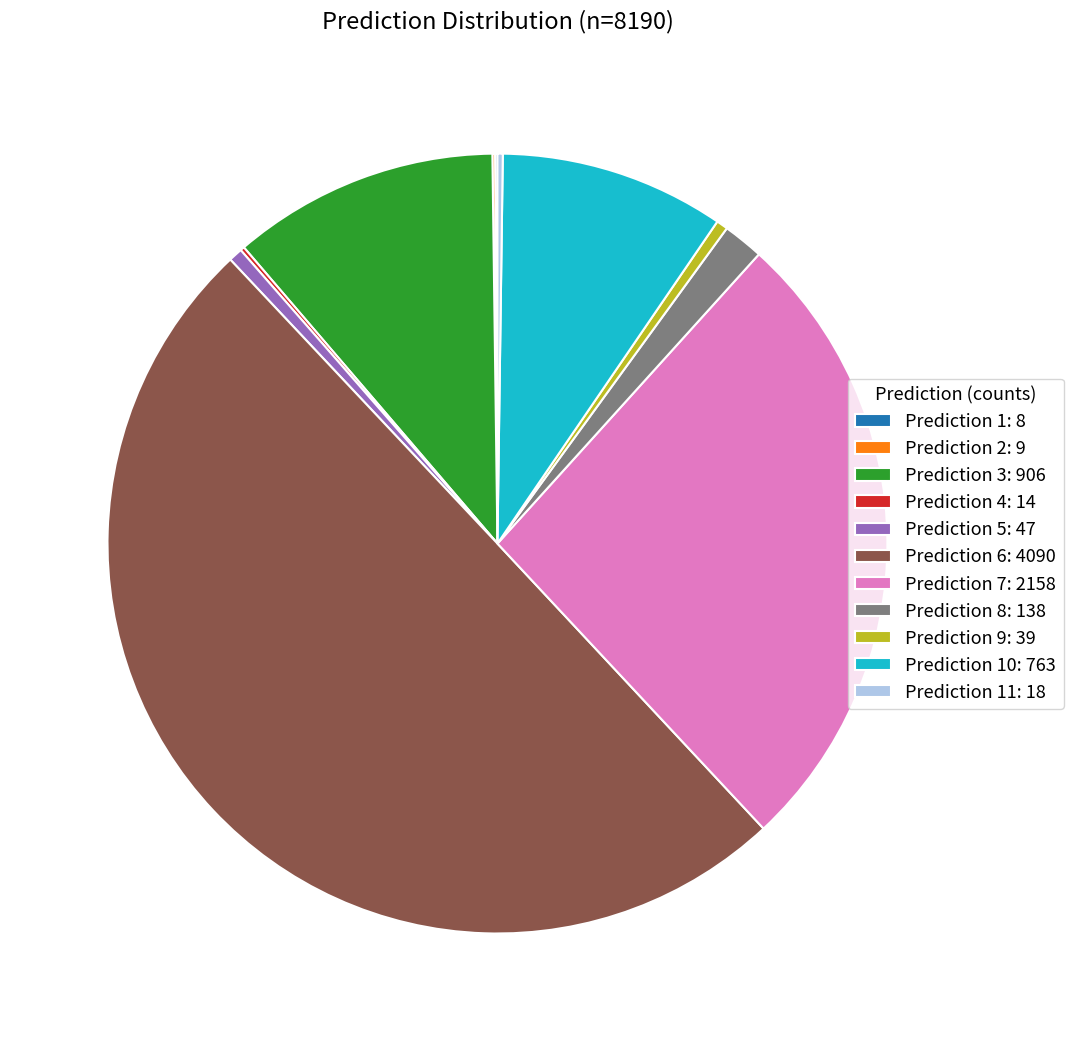

Combined, do Prediction 5: 47 and Prediction 8: 138 account for over 50%?

No